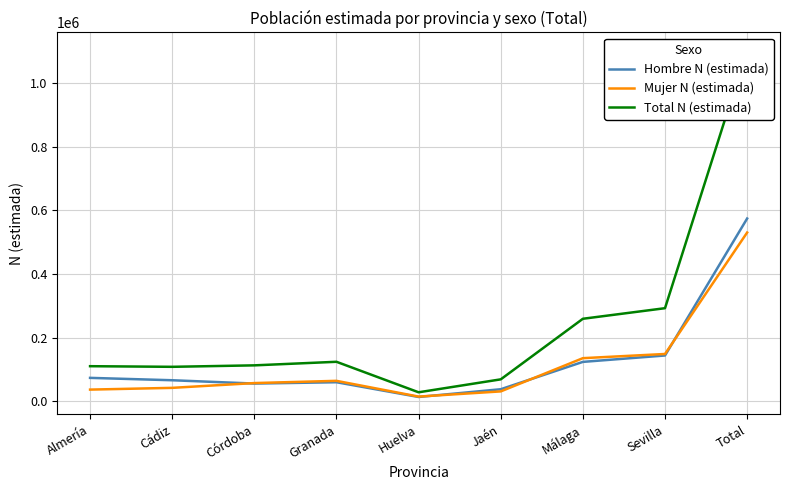

True or false: Mujer N (estimada) and Total N (estimada) cross at least once.

False